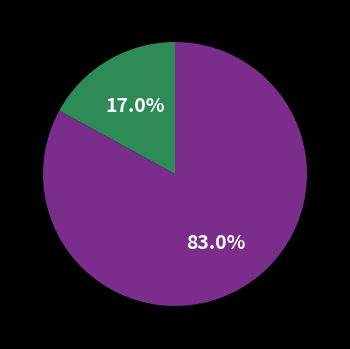

How many slices are in this pie chart?

2